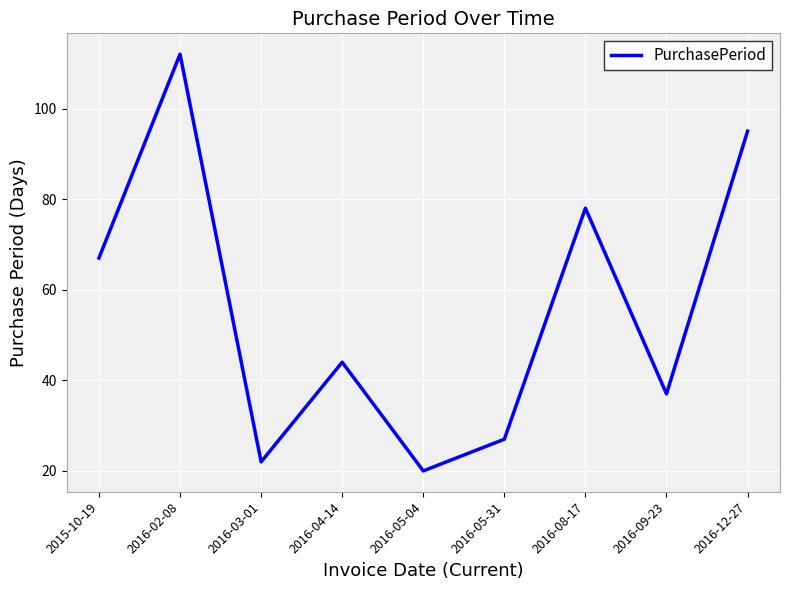

Reading left to right, transcribe all the data shown in this chart.

2015-10-19=67	2016-02-08=112	2016-03-01=22	2016-04-14=44	2016-05-04=20	2016-05-31=27	2016-08-17=78	2016-09-23=37	2016-12-27=95